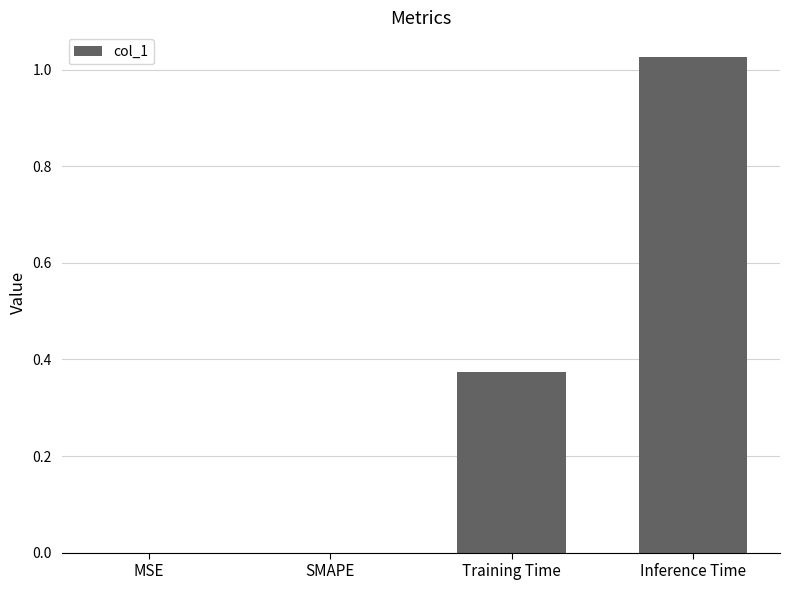

What is the sum of all values?

1.4